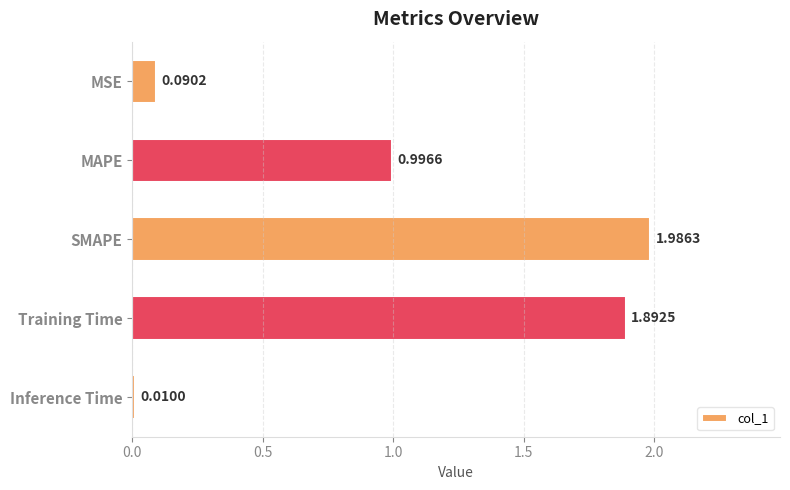

Where is the data nearest to the value 0?

Inference Time